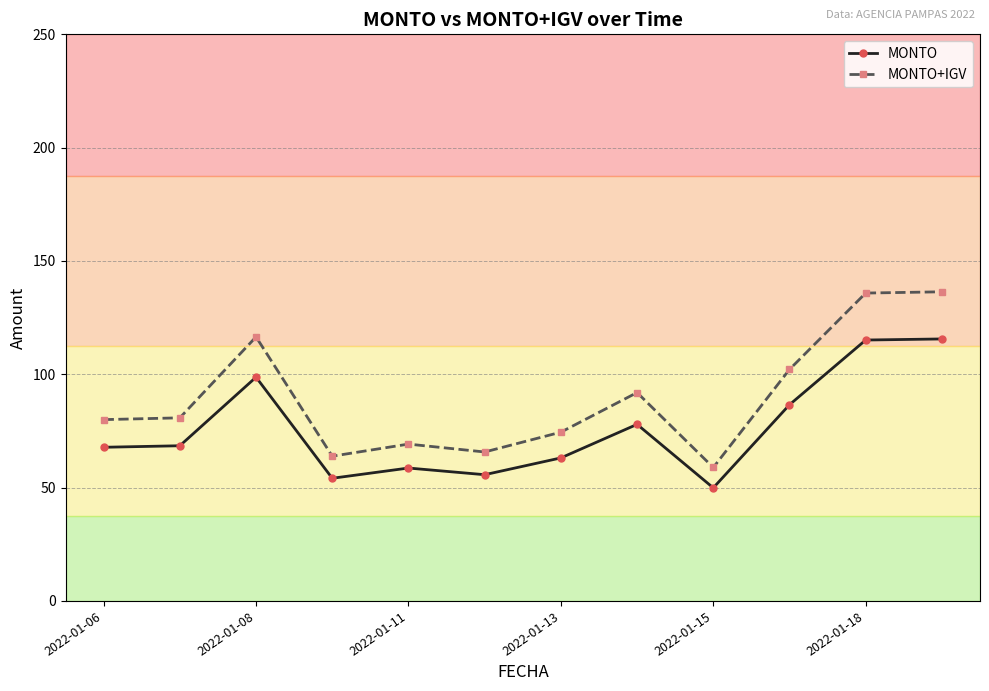

True or false: MONTO has more than 1 points higher than both neighbors.

True